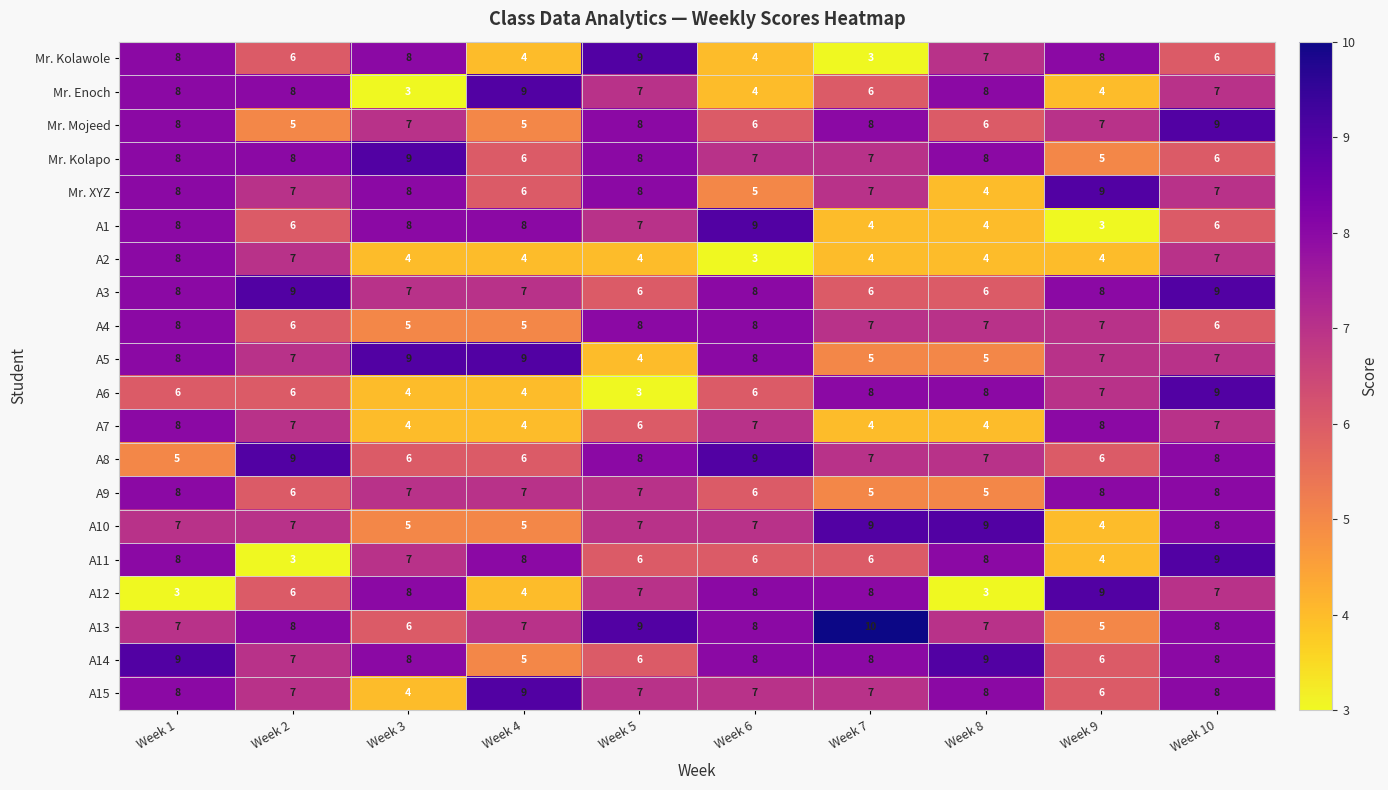

How many categories are shown in the chart?

10